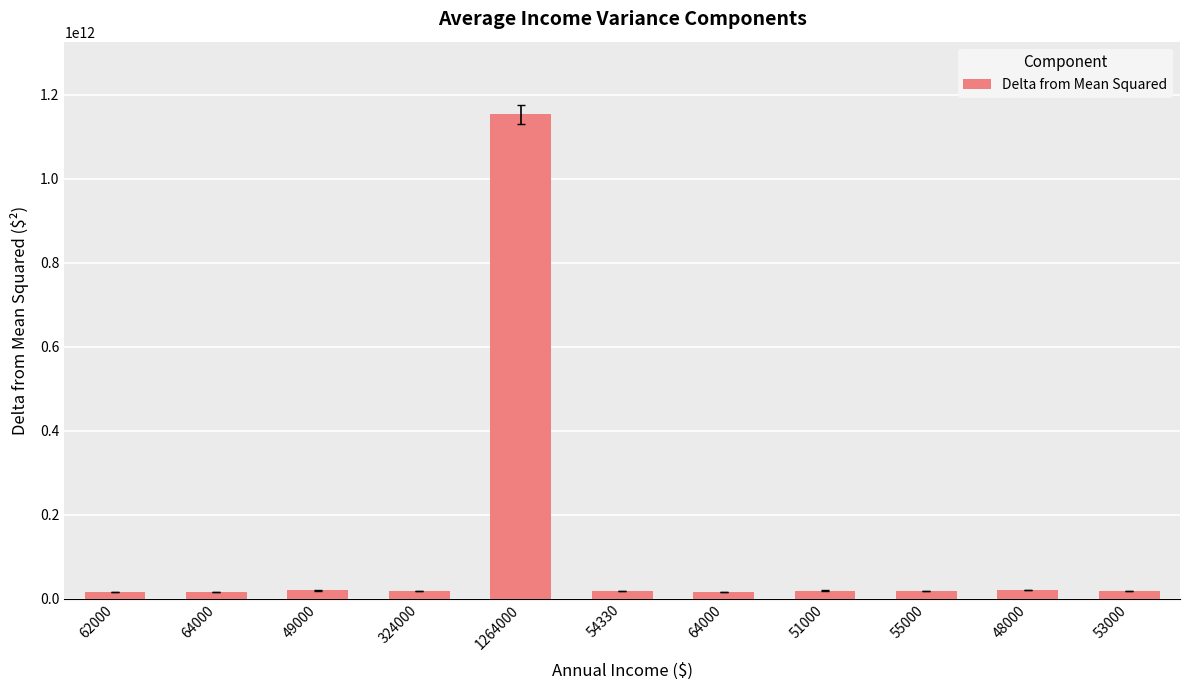

What is the value of the 8th bar from the left?

19278817594.2